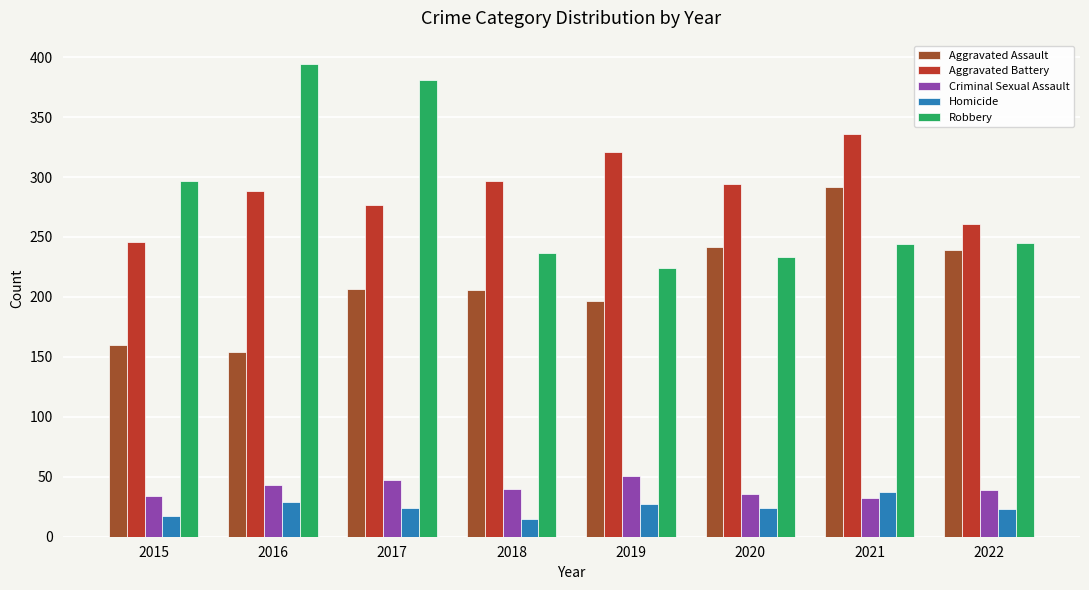

What is the sum of all Aggravated Battery values?

2320